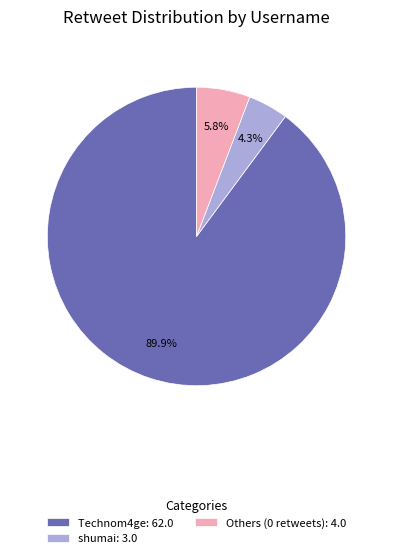

What is the ratio of the value at shumai: 3.0 to the value at Others (0 retweets): 4.0?

0.7